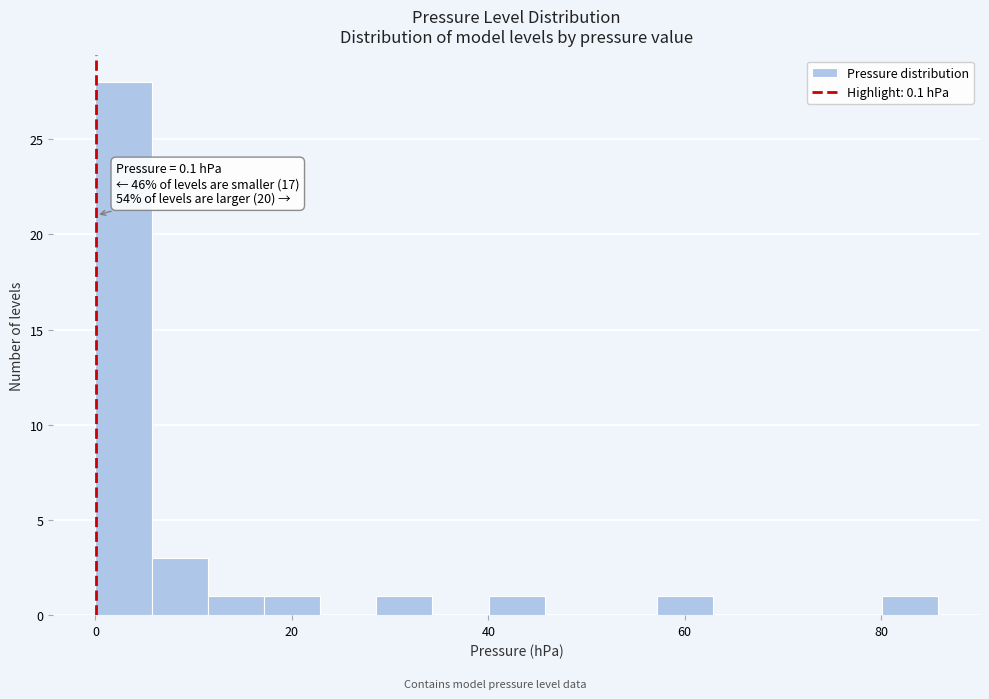

Read against the x-axis, roughly where is the centre of the tallest bar?

2